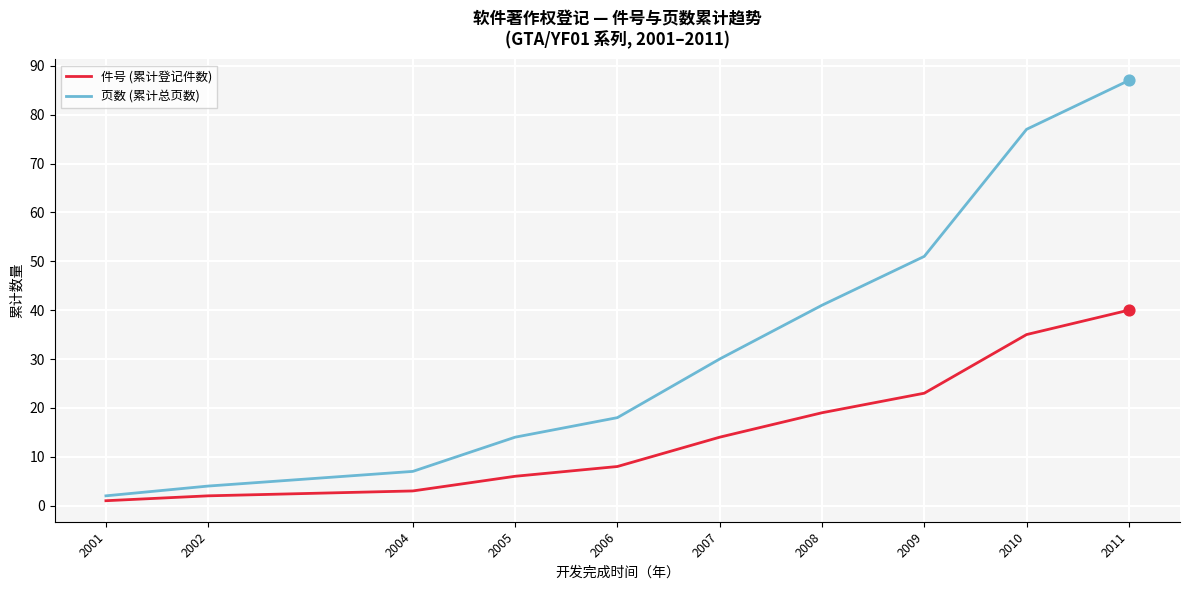

Is the value of 件号 (累计登记件数) at 2008 greater than the value of 页数 (累计总页数) at 2004?

Yes